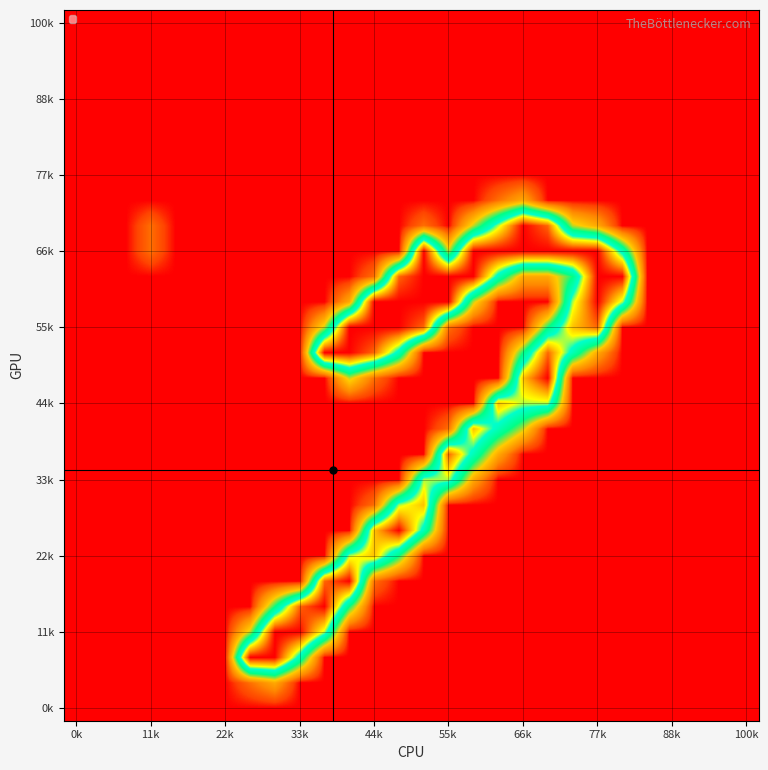

How many categories are shown in the chart?

28